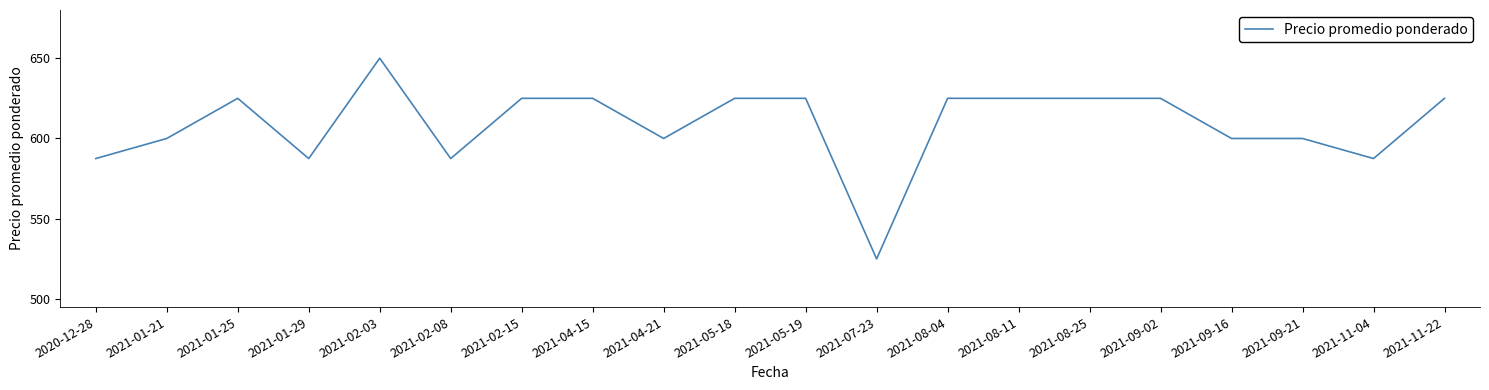

Reading left to right, extract all data points from this chart.

587.5	600.0	625.0	587.5	650.0	587.5	625.0	625.0	600.0	625.0	625.0	525.0	625.0	625.0	625.0	625.0	600.0	600.0	587.5	625.0